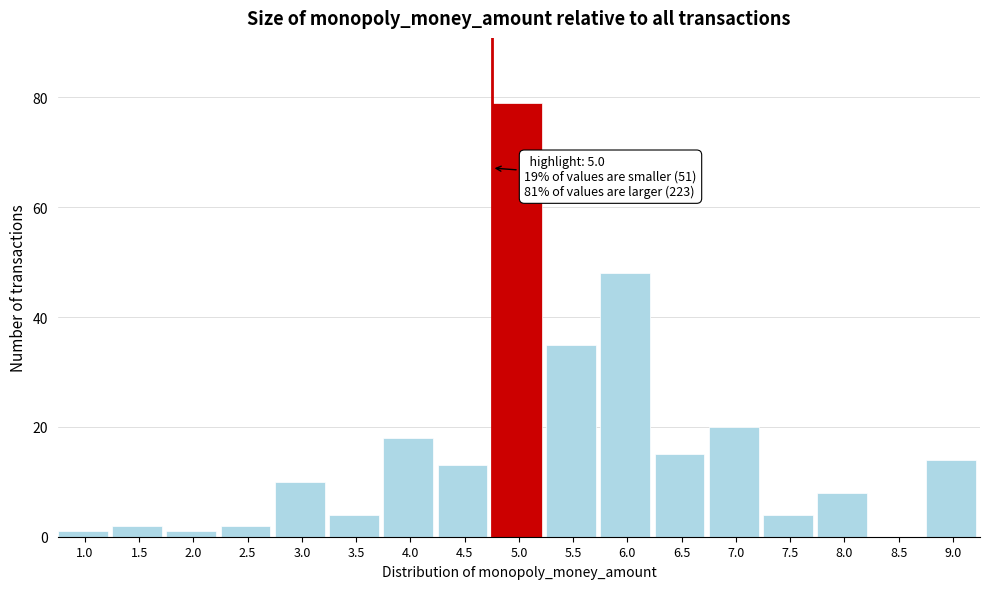

Reading right to left, transcribe all the data shown in this chart.

9.0=14	8.5=0	8.0=8	7.5=4	7.0=20	6.5=15	6.0=48	5.5=35	5.0=79	4.5=13	4.0=18	3.5=4	3.0=10	2.5=2	2.0=1	1.5=2	1.0=1